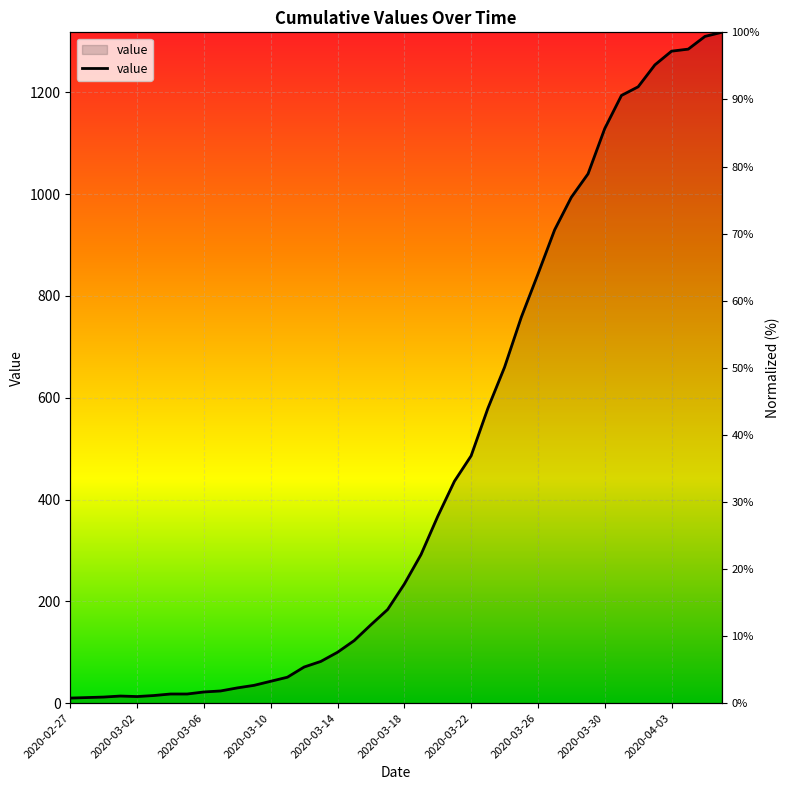

Between 2020-03-14 and 2020-03-10, which is larger?

2020-03-14